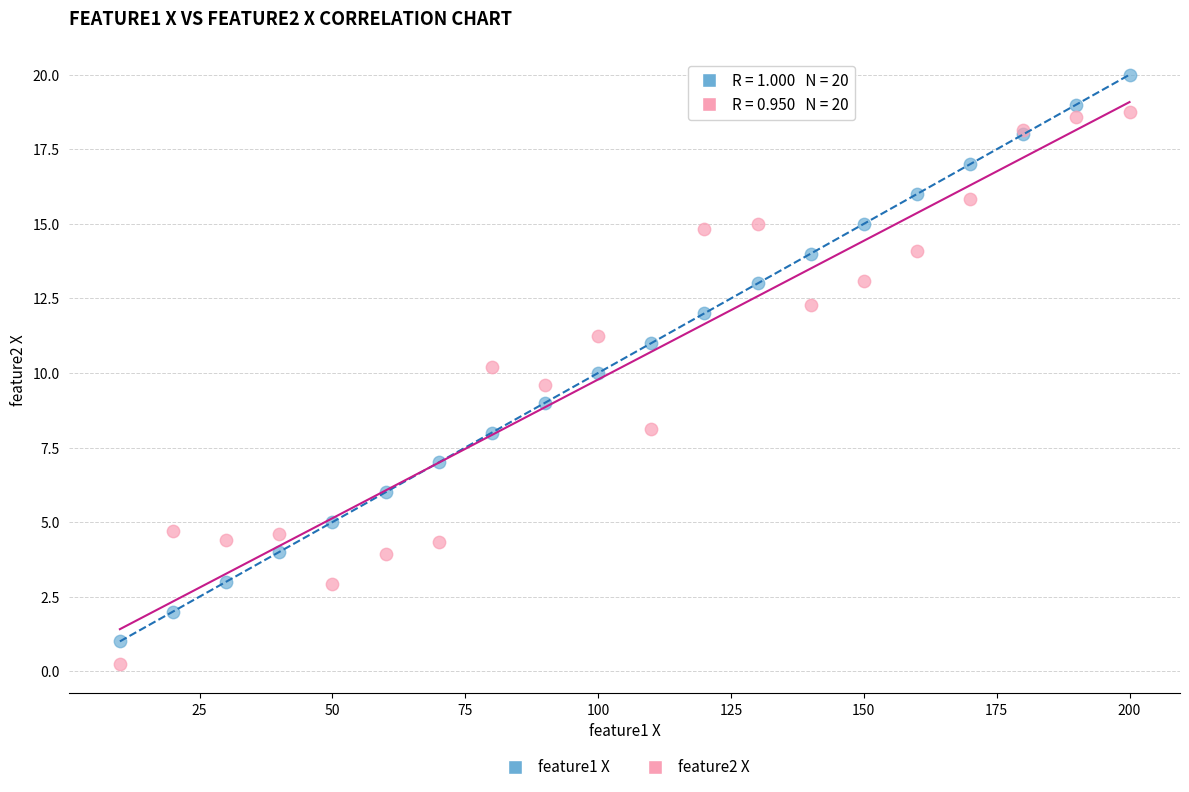

Which series has the widest spread of Y values?

feature1 X